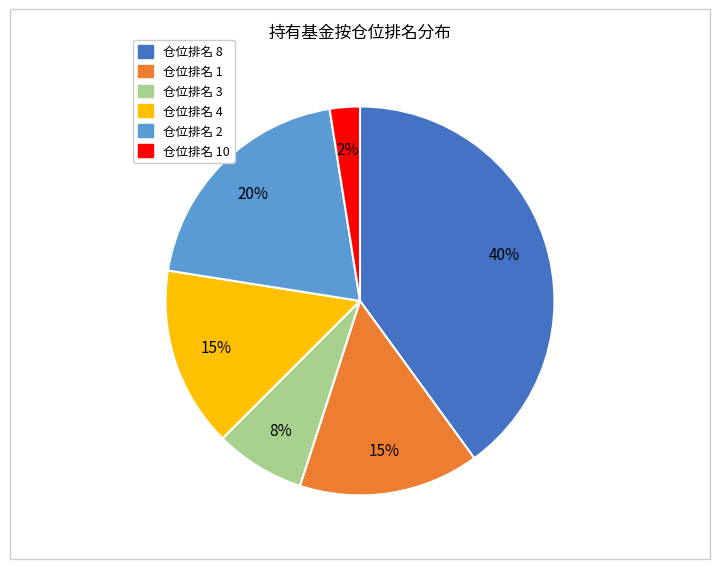

To the nearest percent, what is the difference between the largest and smallest slice percentages?

38%